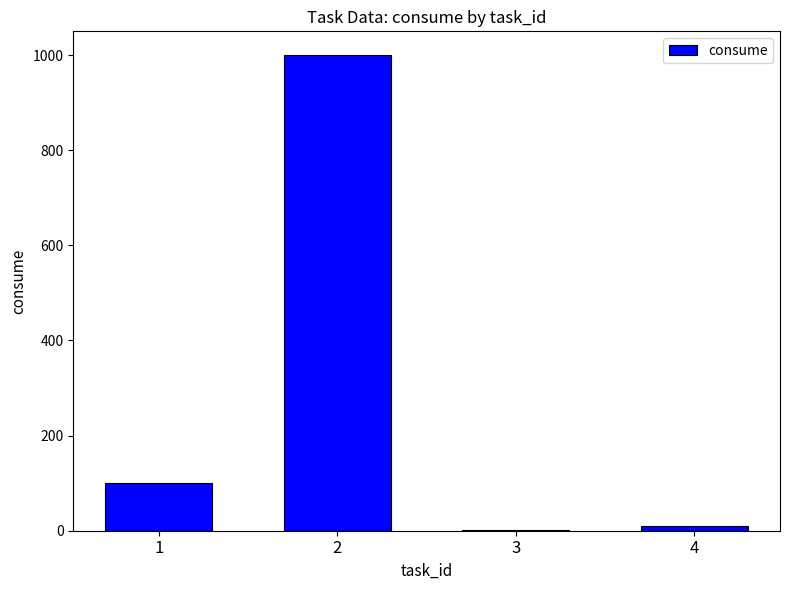

What is the sum of all values?

1111